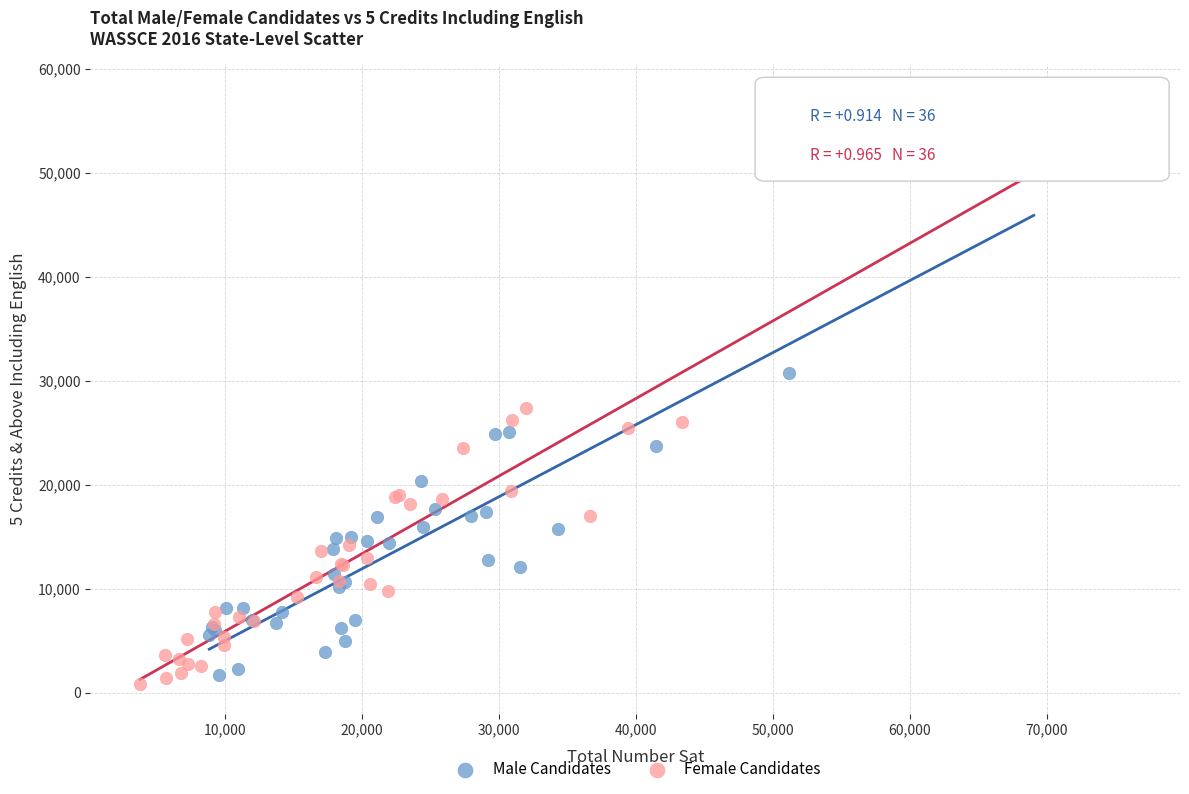

Which series contains the highest Y value?

Female Candidates